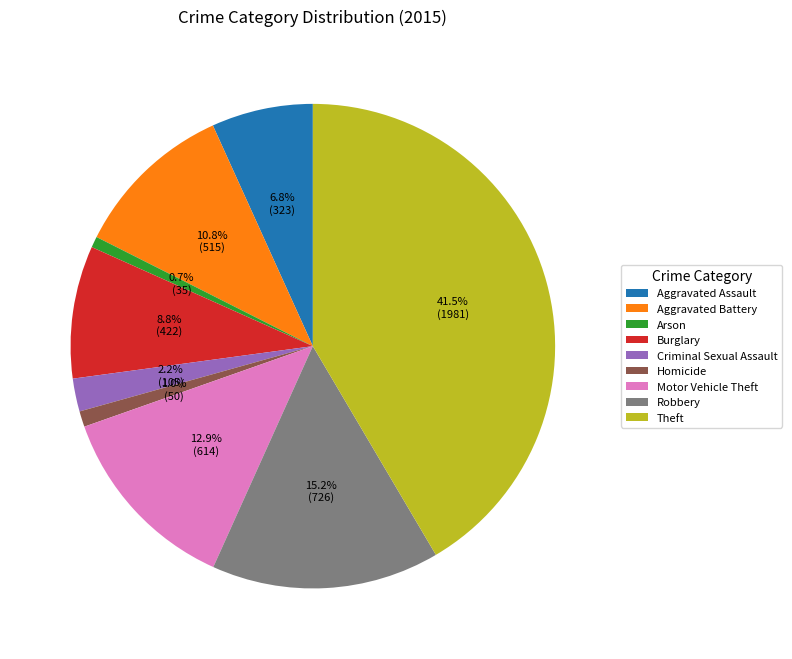

Is Homicide the majority of the pie?

No